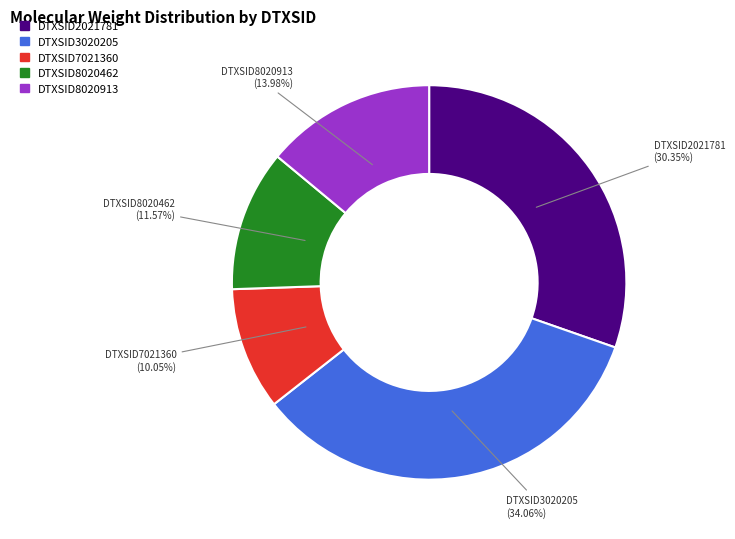

Is DTXSID8020913 the majority of the pie?

No